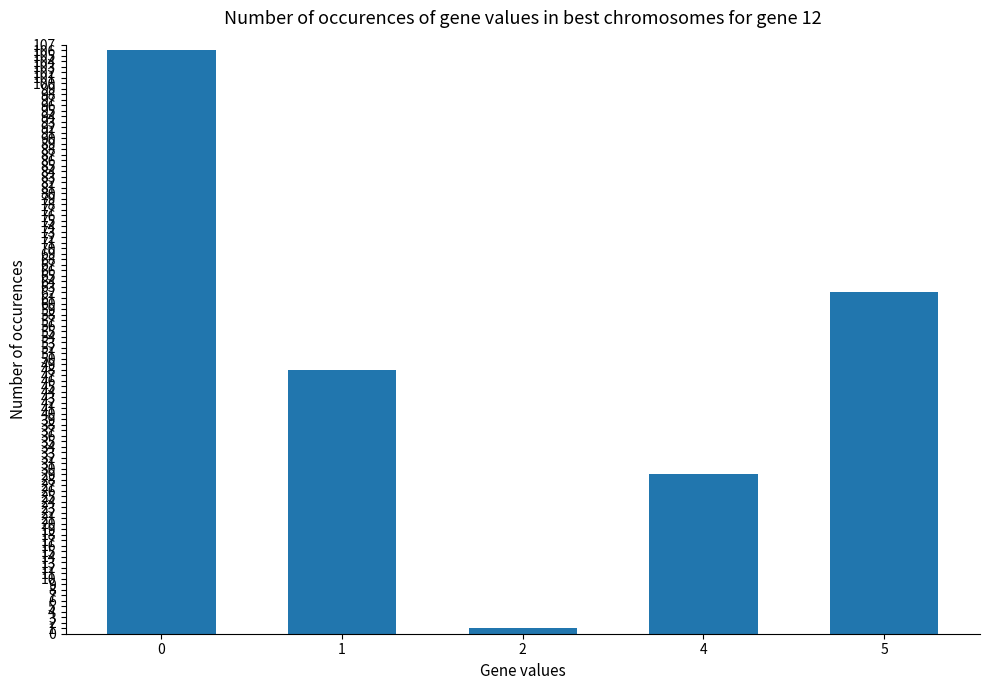

Is it true that the value at 0 is 54?

False